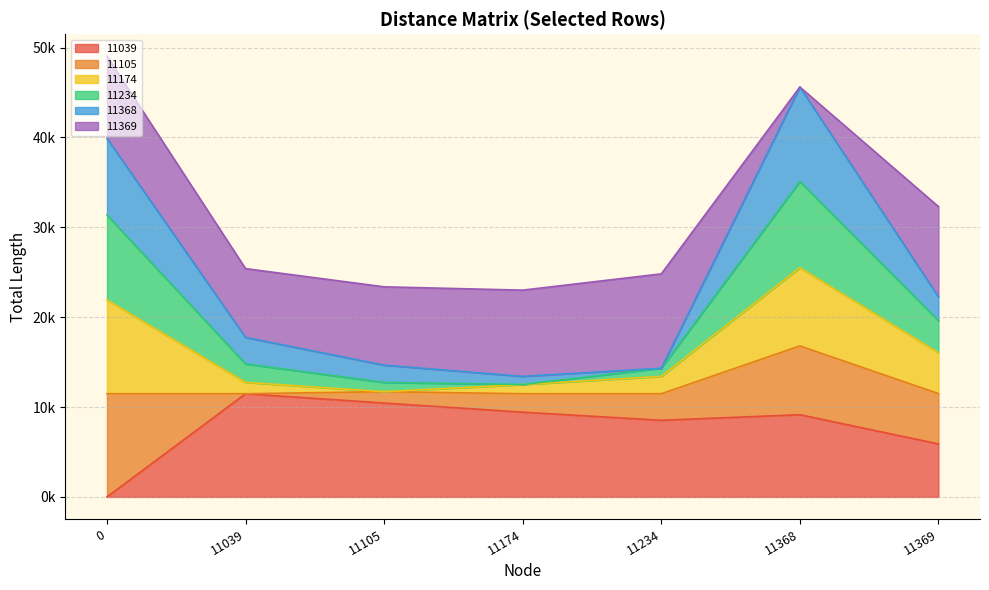

The value of 11174 at 11369 is 48250.2. True or false?

False